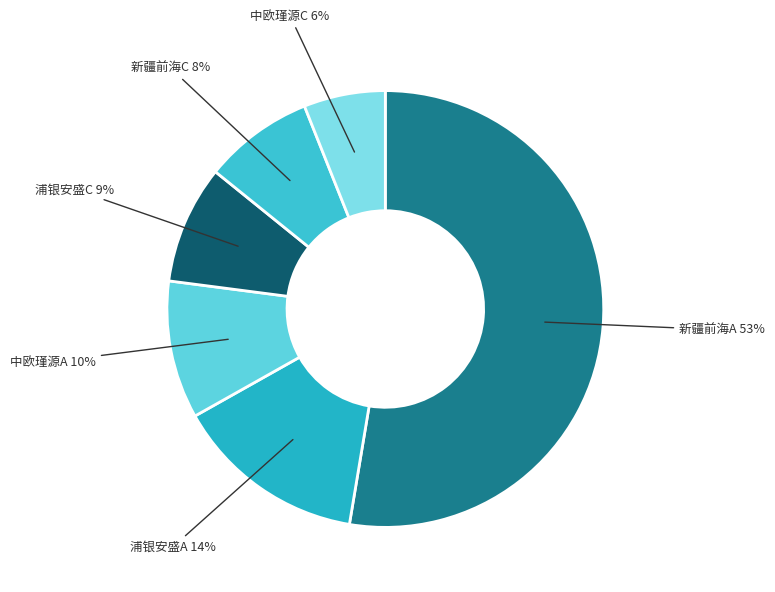

How many segments does this pie chart have?

6